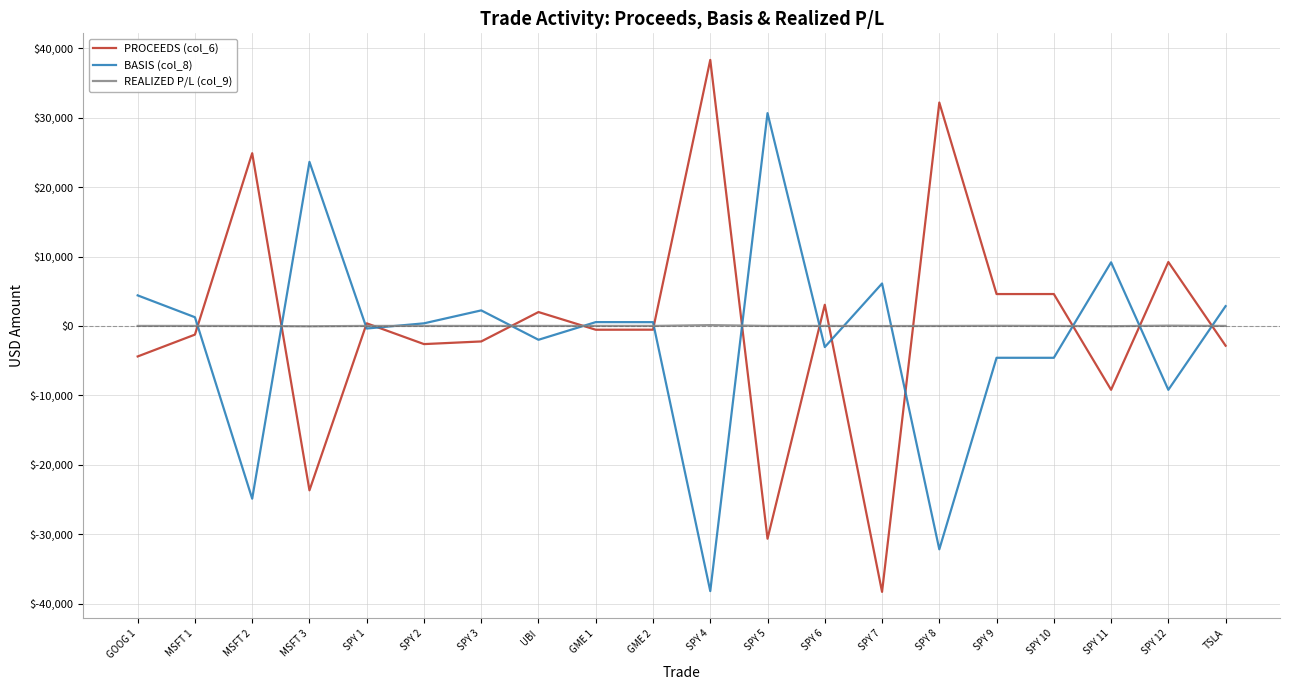

How many lines are shown in the chart?

3